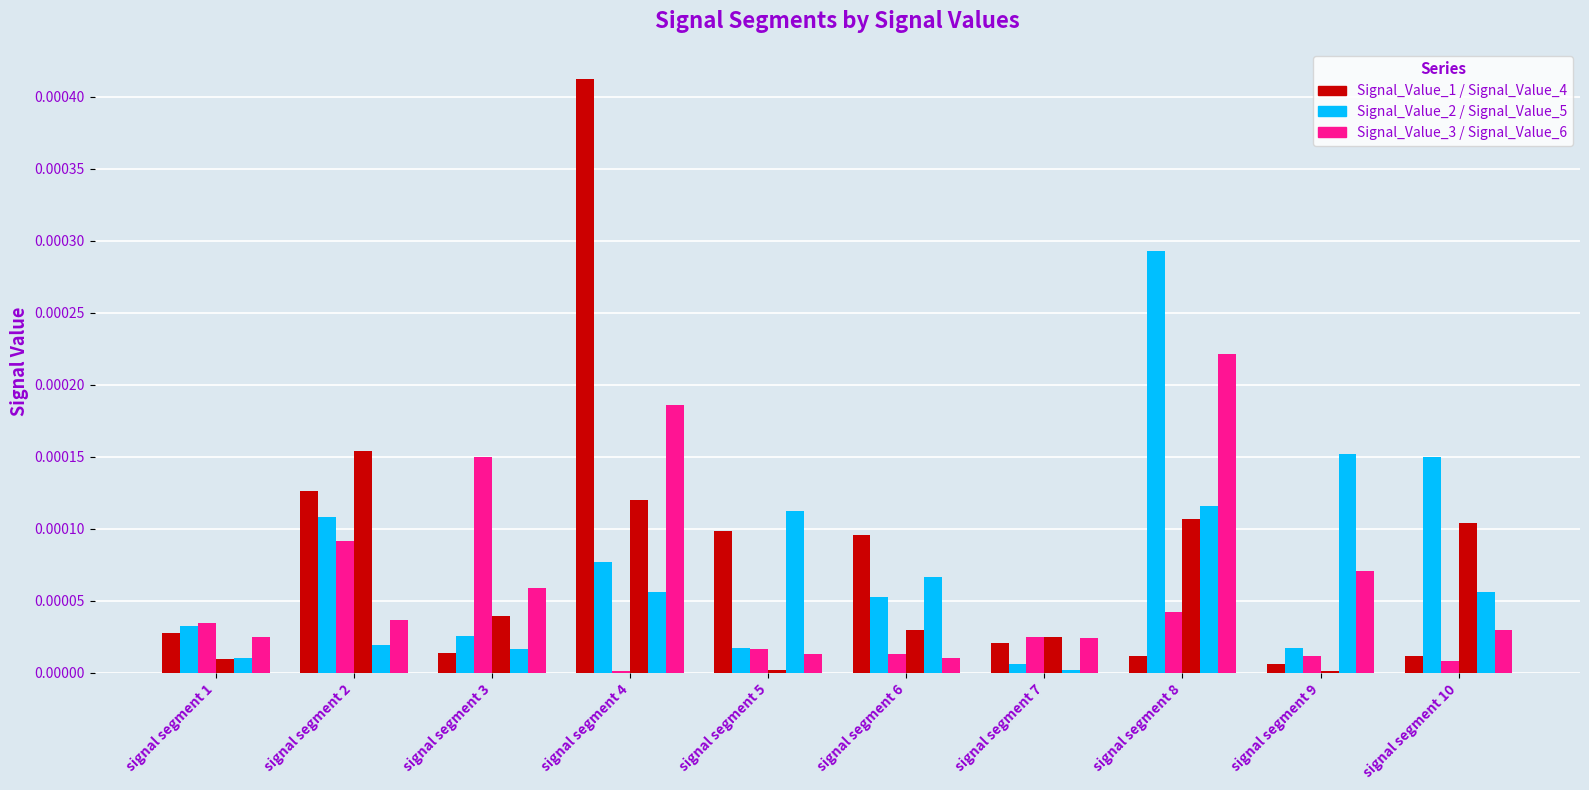

Are the bars horizontal?

No